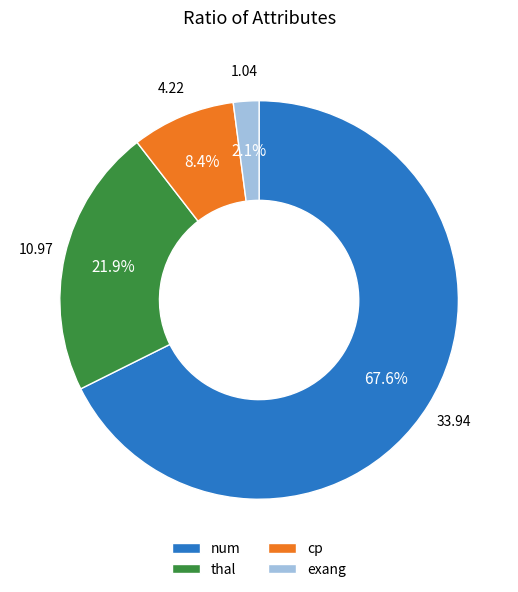

To the nearest percent, what is the combined percentage of cp and thal?

30%